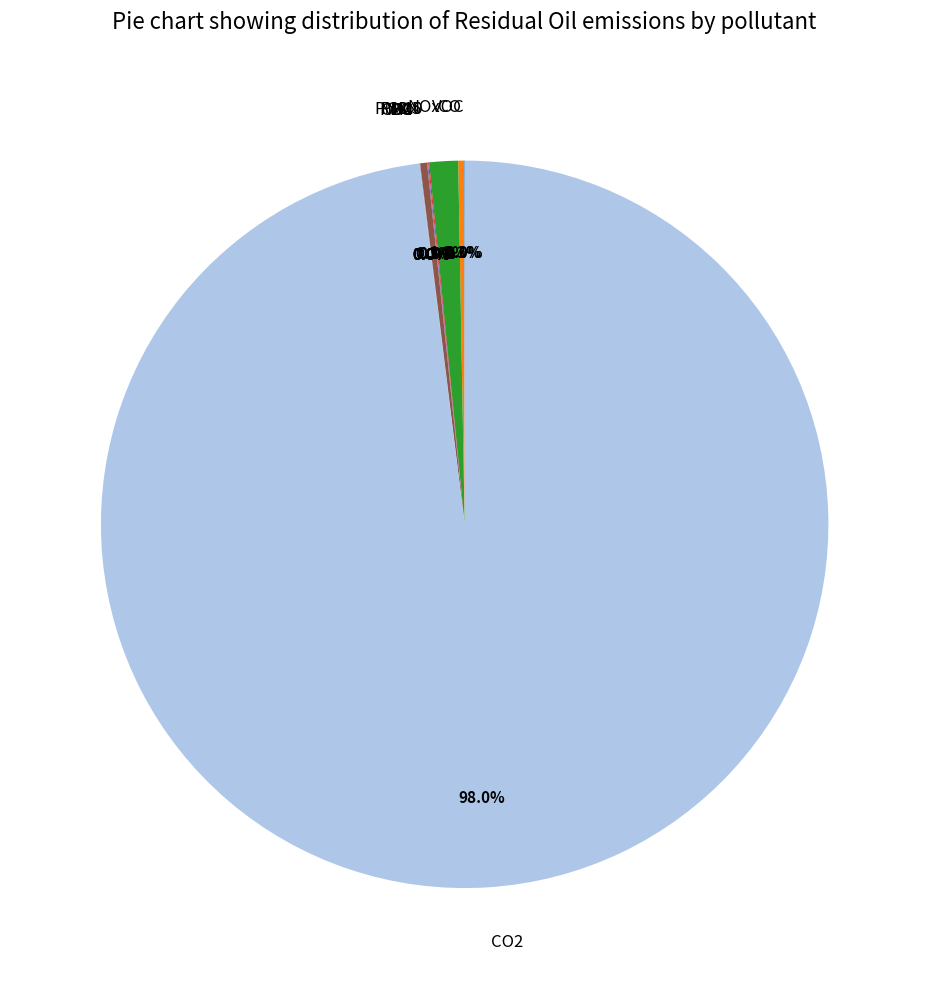

Does any single category account for the majority?

Yes